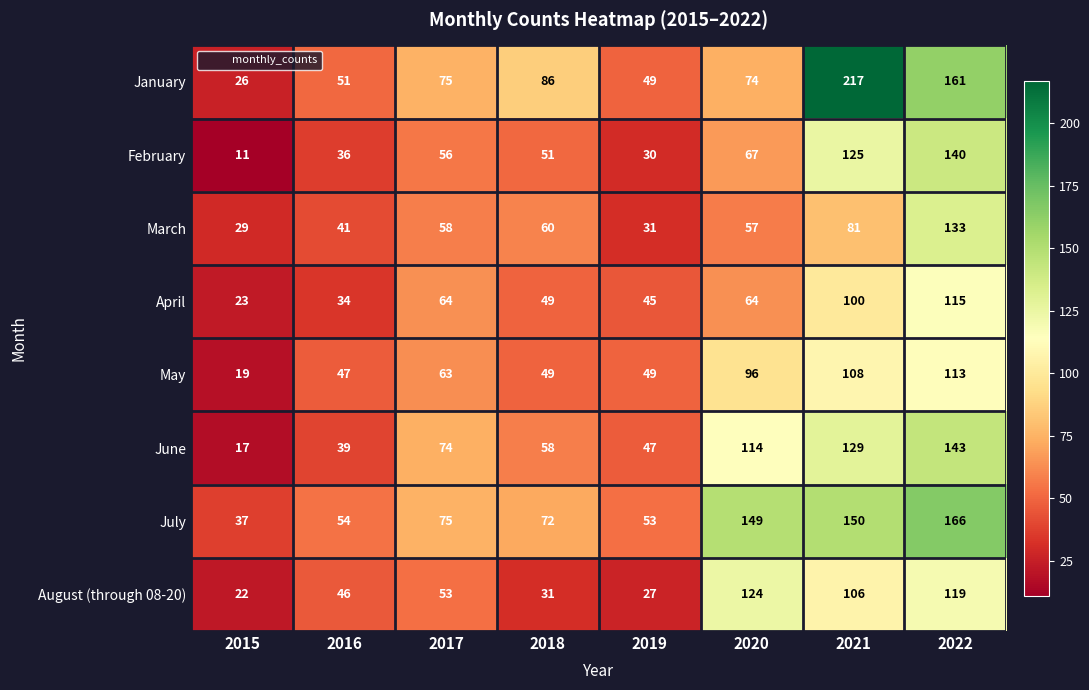

What is the lowest value of the April series?

23